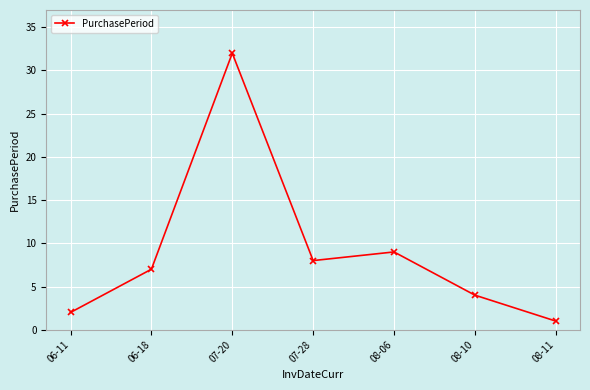

True or false: the data shows 7 at 06-18.

True